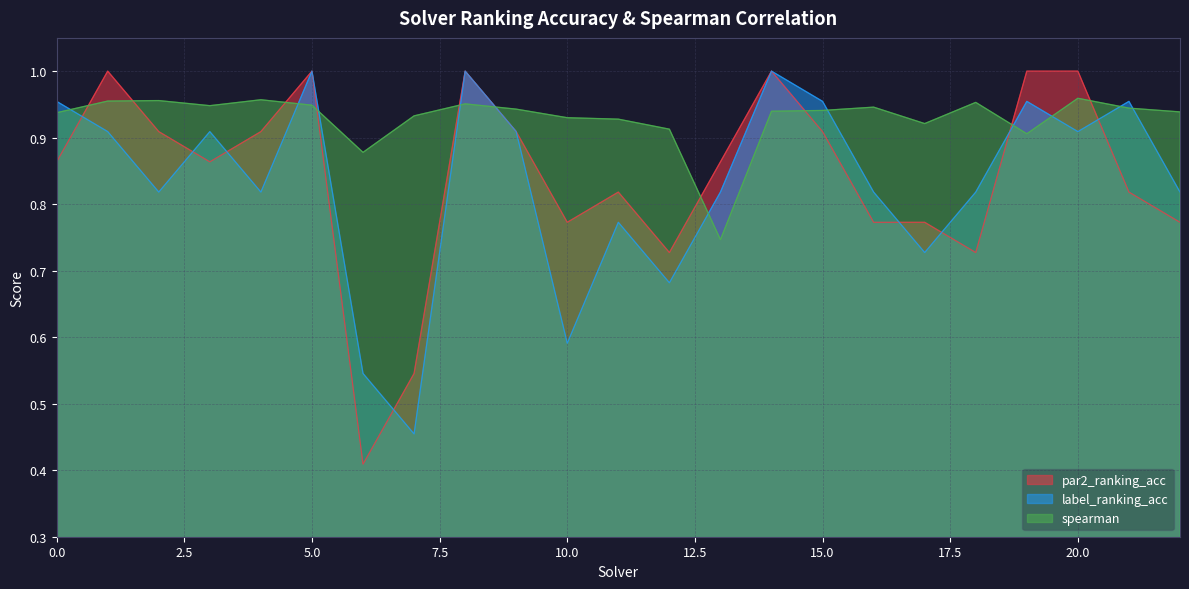

At which category does spearman reach its first local valley?

3